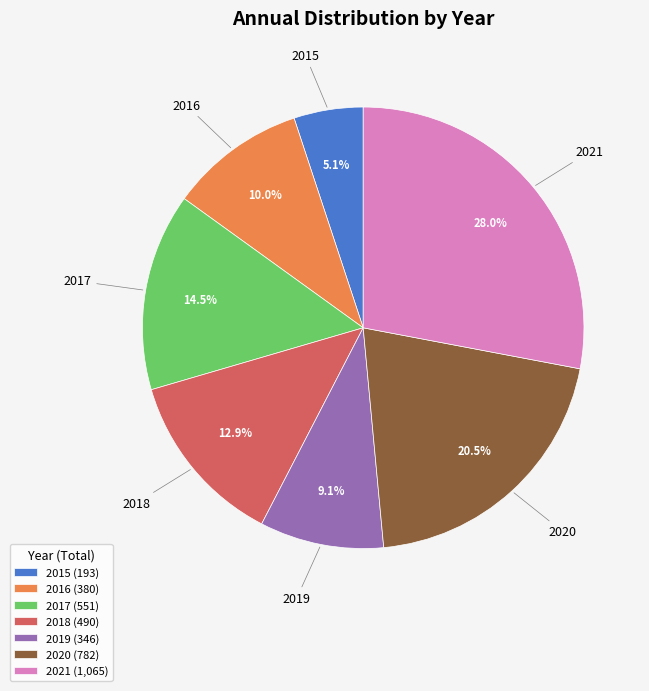

Combined, do 2018 and 2019 account for over 50%?

No